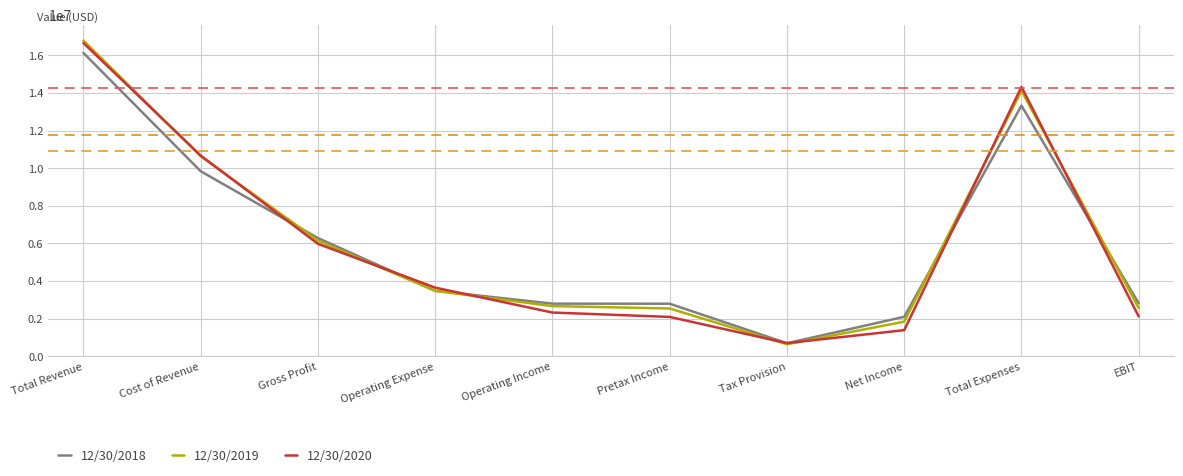

Is the value of 12/30/2020 at EBIT greater than the value of 12/30/2019 at Cost of Revenue?

No